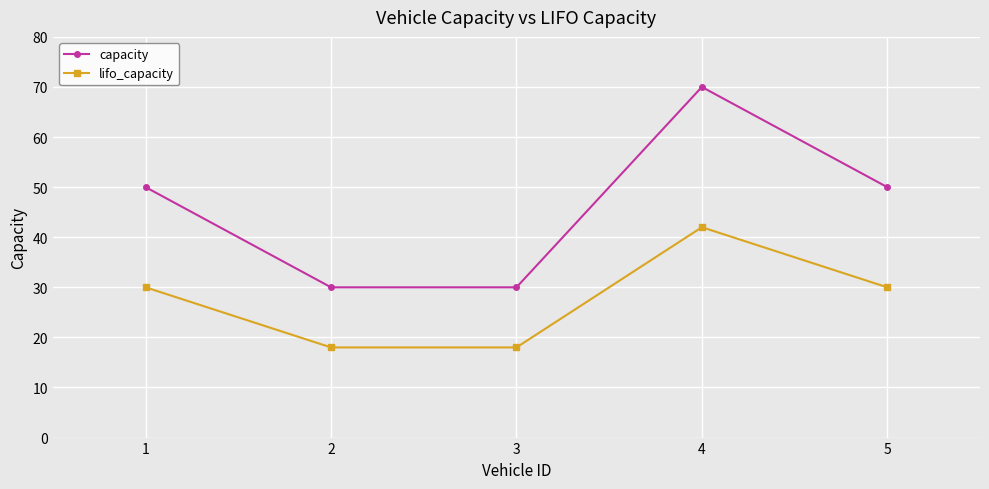

True or false: capacity and lifo_capacity intersect in this chart.

False